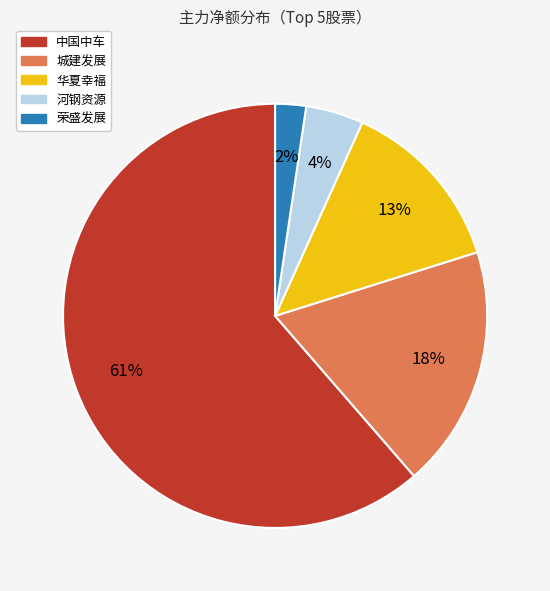

To the nearest percent, what is the average slice percentage?

20%